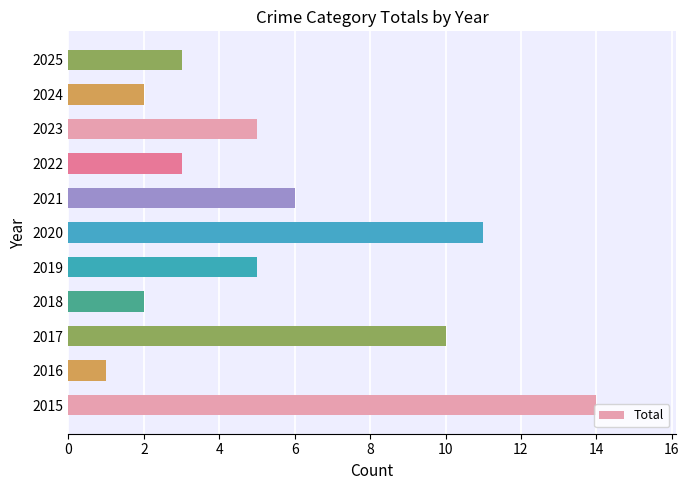

What is the minimum value shown in the chart?

1